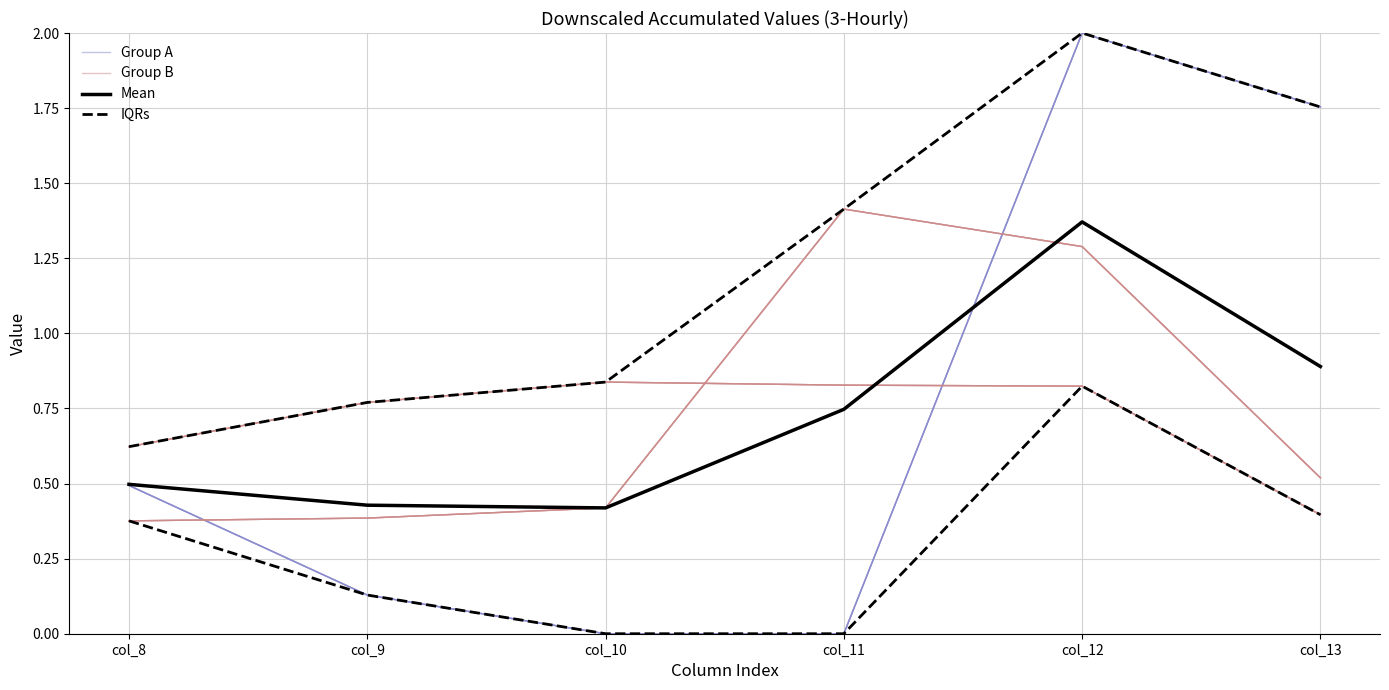

What is the maximum value for IQRs?

0.8